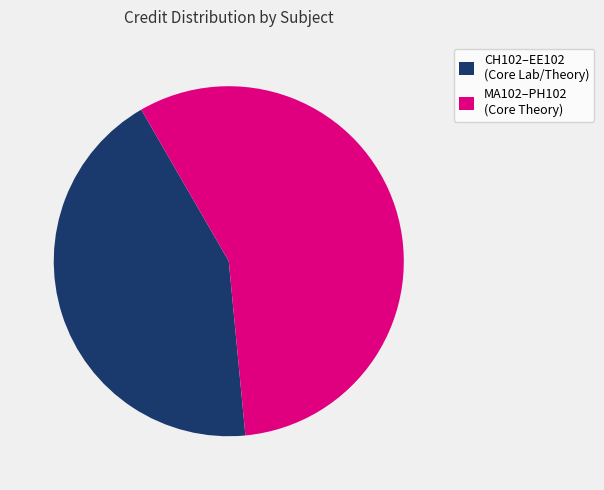

Is it true that CH102–EE102 (Core Lab/Theory) is 43% of the pie?

True